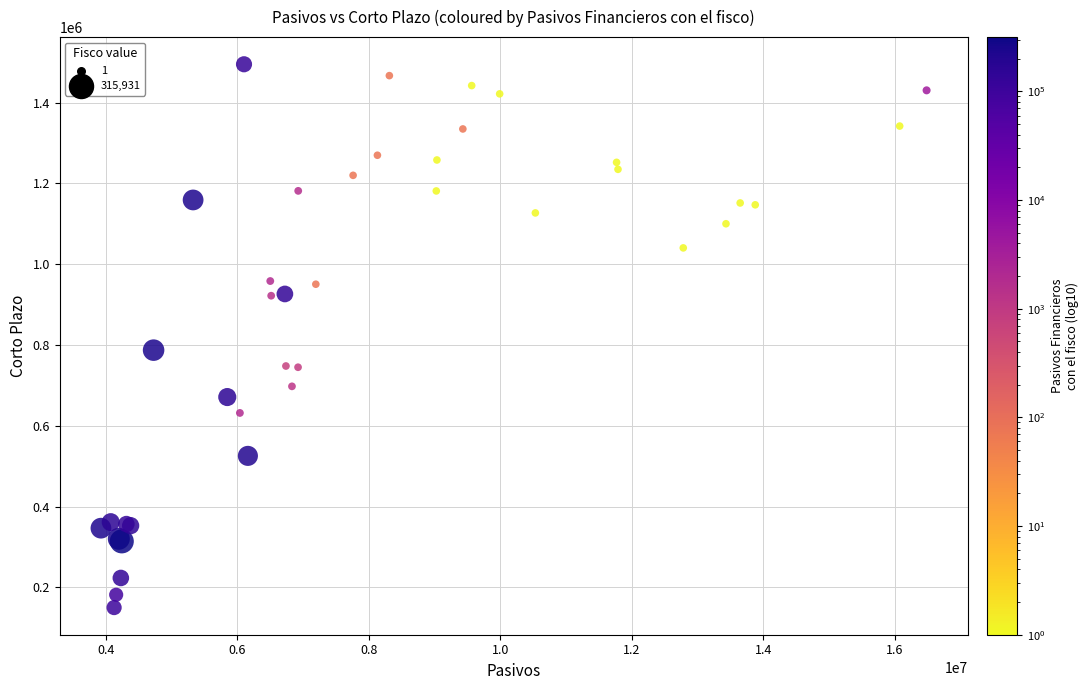

What Y value in the scatter plot is closest to 822473?

787235